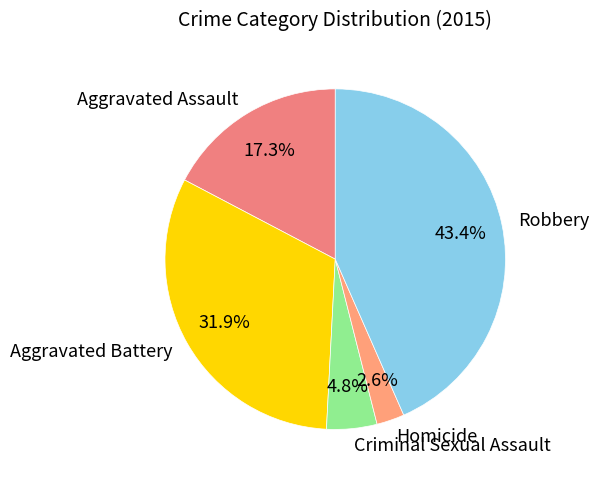

Which slice is the smallest?

Homicide